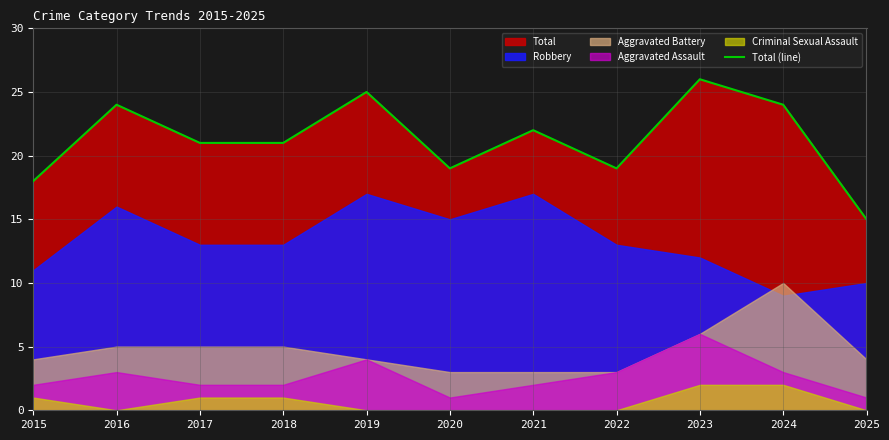

Which has a higher value, 2023 or 2016?

2023